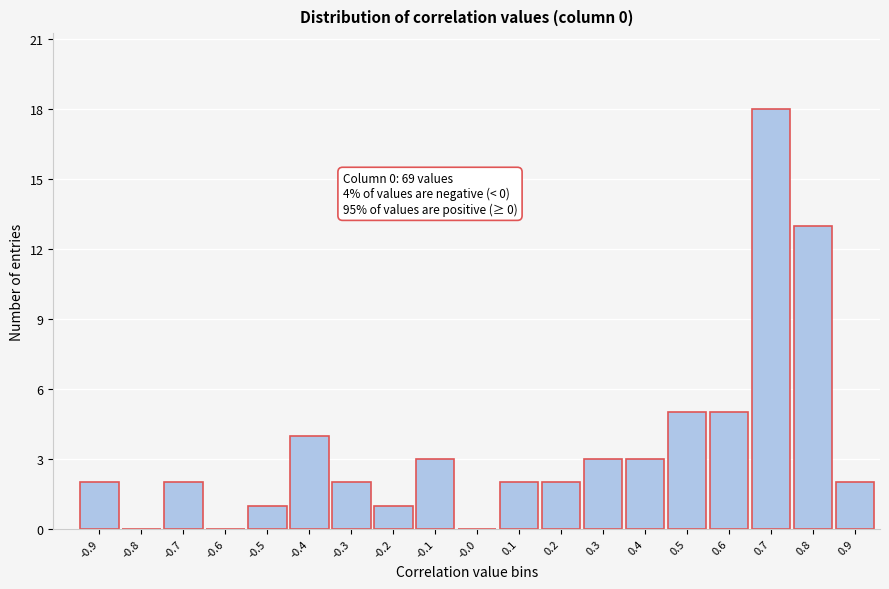

Reading left to right, list all the values displayed in this chart.

-0.9=2	-0.8=0	-0.7=2	-0.6=0	-0.5=1	-0.4=4	-0.3=2	-0.2=1	-0.1=3	-0.0=0	0.1=2	0.2=2	0.3=3	0.4=3	0.5=5	0.6=5	0.7=18	0.8=13	0.9=2